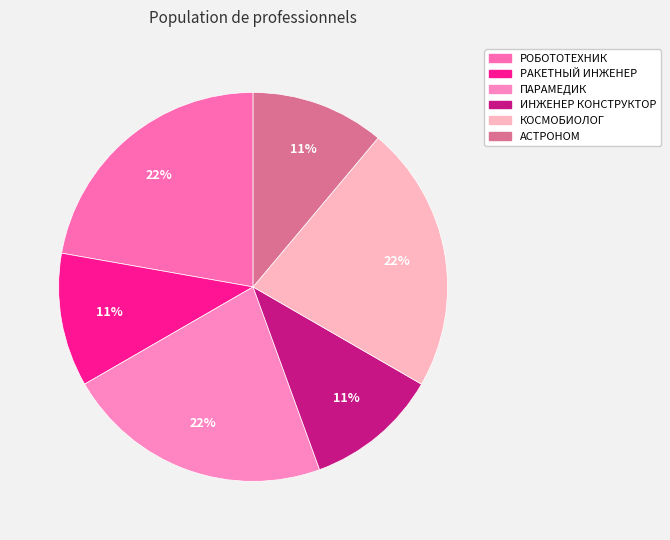

What is the ratio of the value at КОСМОБИОЛОГ to the value at АСТРОНОМ?

2.0